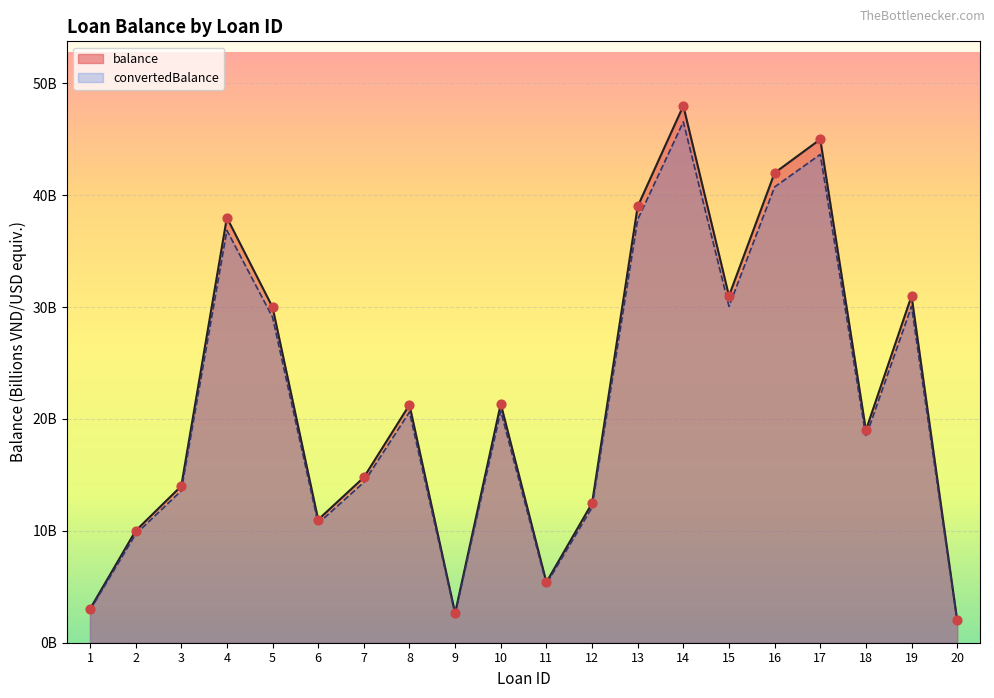

Which series has the largest total across all categories?

balance